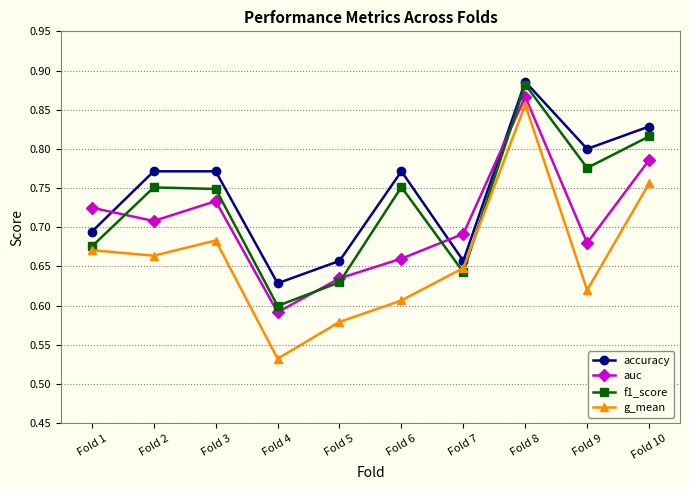

At which category does g_mean reach its first local valley?

Fold 2